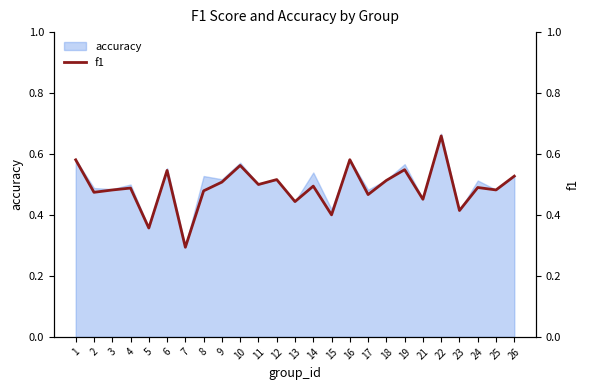

Reading left to right, transcribe all the data shown in this chart.

1=0.6	2=0.5	3=0.5	4=0.5	5=0.4	6=0.5	7=0.3	8=0.5	9=0.5	10=0.6	11=0.5	12=0.5	13=0.4	14=0.5	15=0.4	16=0.6	17=0.5	18=0.5	19=0.5	21=0.5	22=0.7	23=0.4	24=0.5	25=0.5	26=0.5